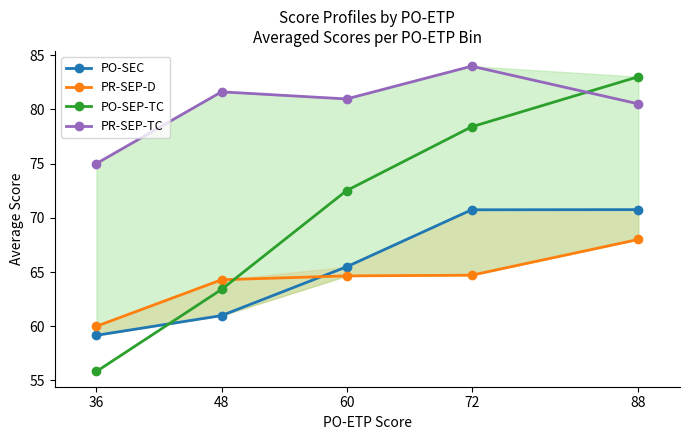

What are all the series names shown in the legend?

PO-SEC, PR-SEP-D, PO-SEP-TC, PR-SEP-TC